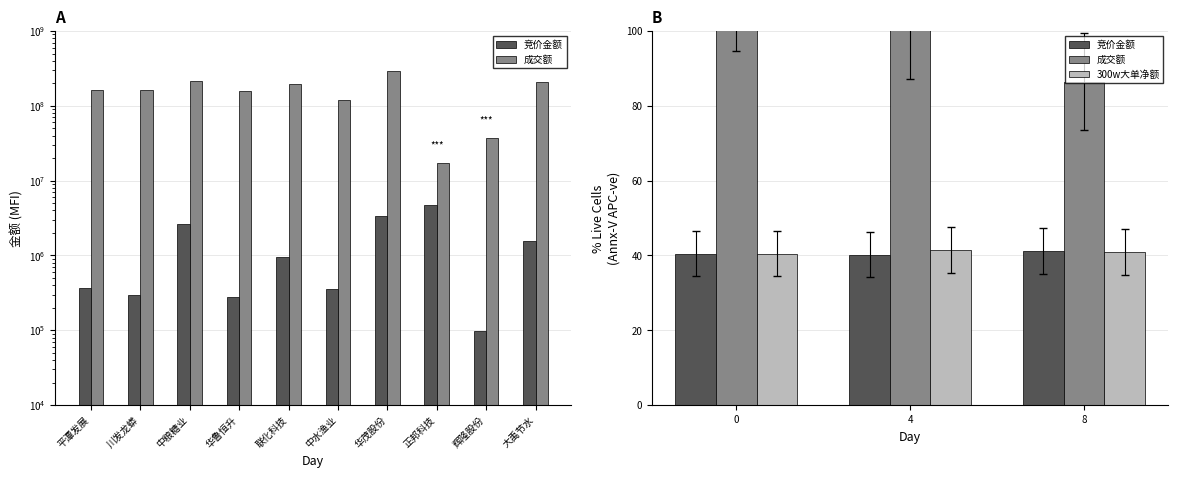

What is the difference between the maximum and minimum values in the 300w大单净额 series?

1.0